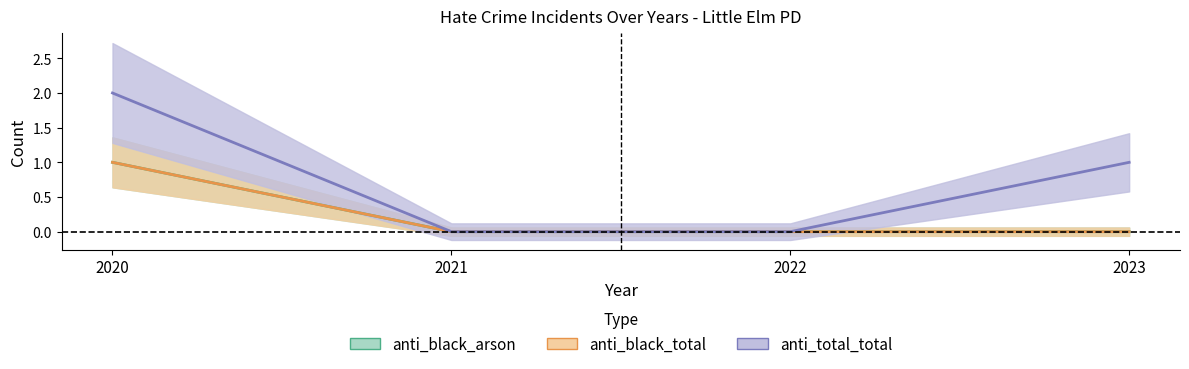

True or false: anti_black_total and anti_total_total intersect in this chart.

False